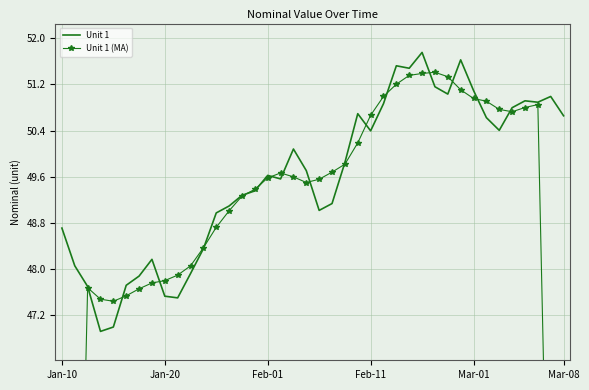

Count the number of categories in the chart.

40